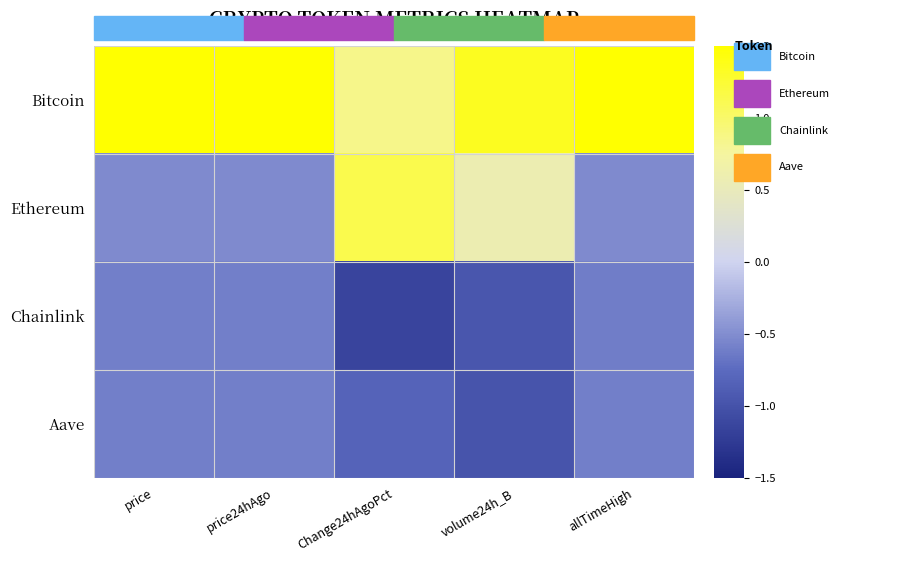

Which has a higher value, price24hAgo or allTimeHigh?

price24hAgo